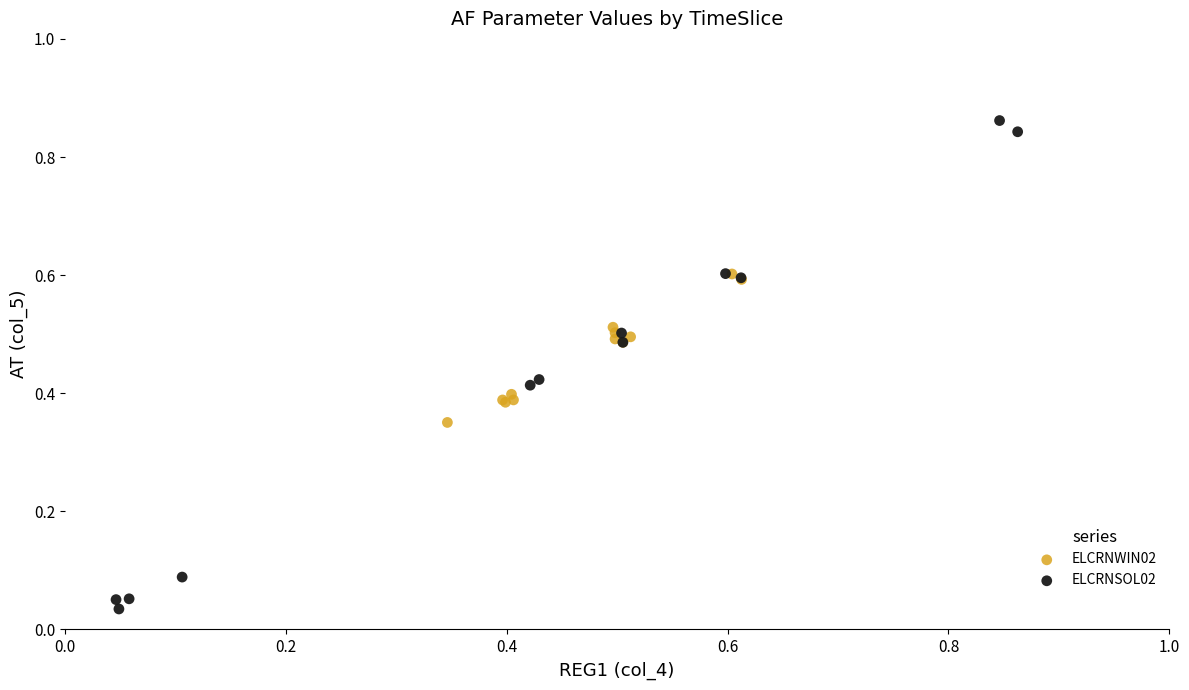

Which series has the largest Y range (max minus min)?

ELCRNSOL02